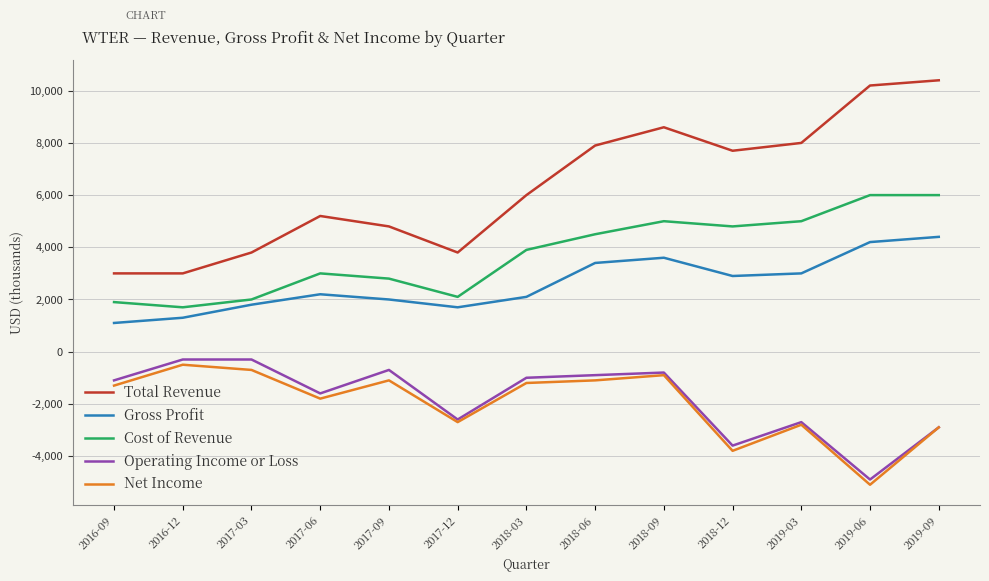

What is the sum of the Cost of Revenue values at 2019-03 and 2016-09?

6900